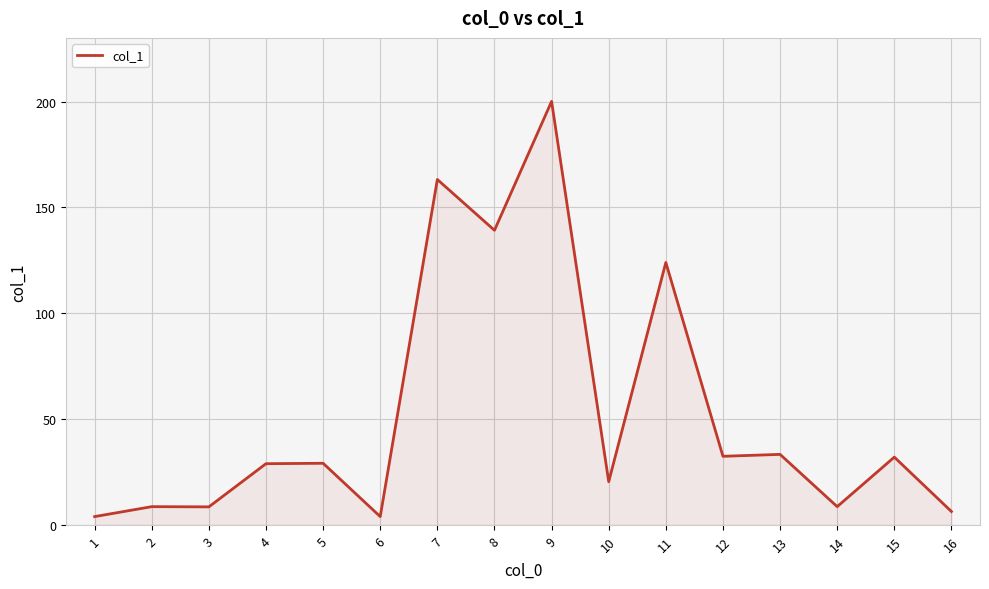

What is the change in value from 3 to 5?

+20.6